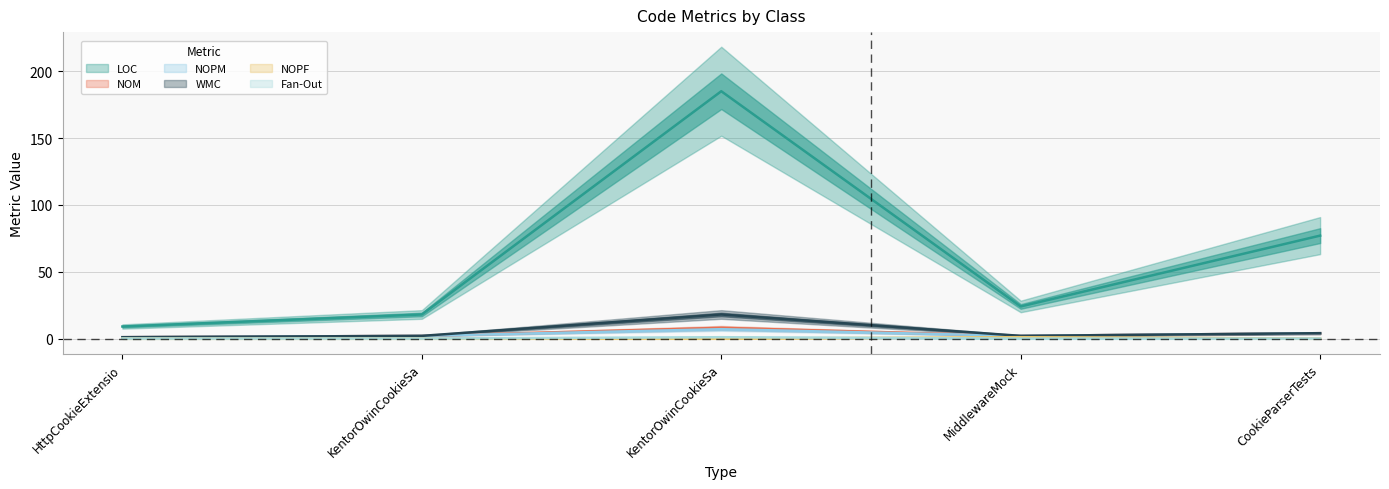

At which label does NOM reach its minimum?

HttpCookieExtensio